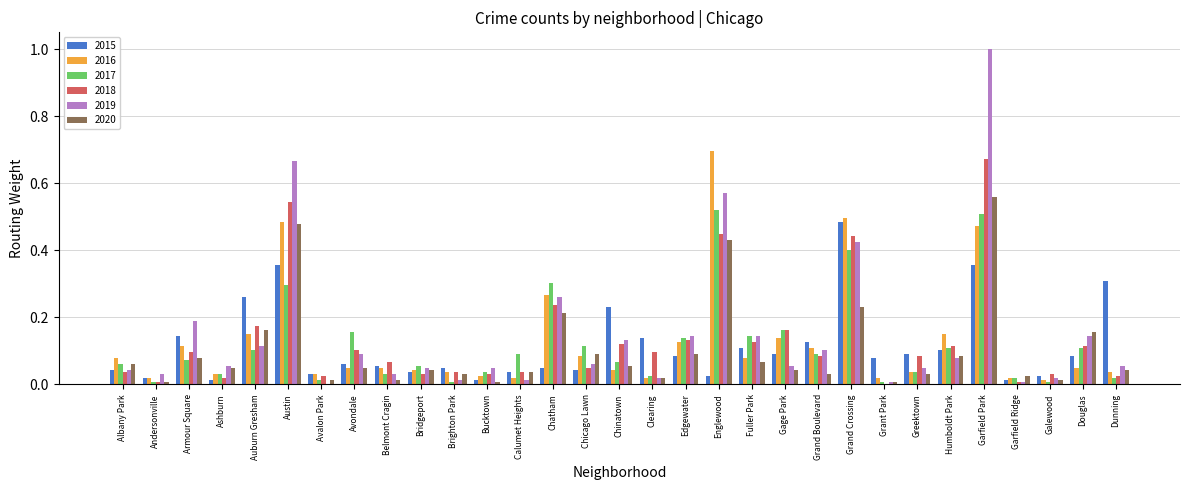

What is the greatest value displayed?

1.0